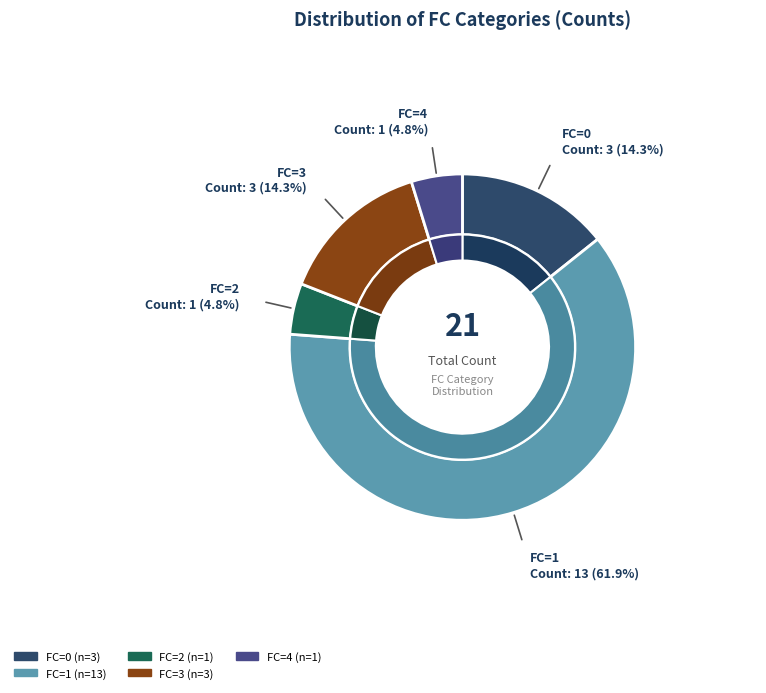

Which slice is the largest?

FC_1